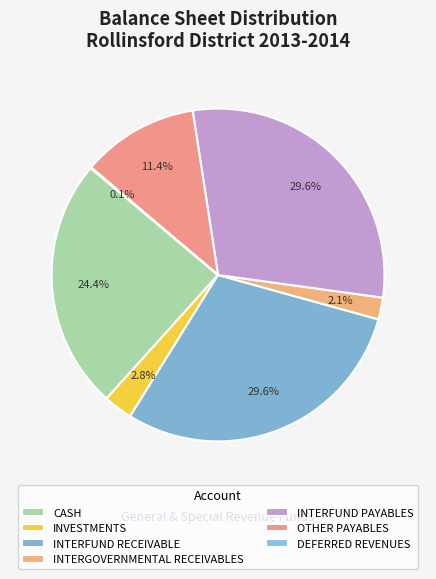

How many segments does this pie chart have?

7